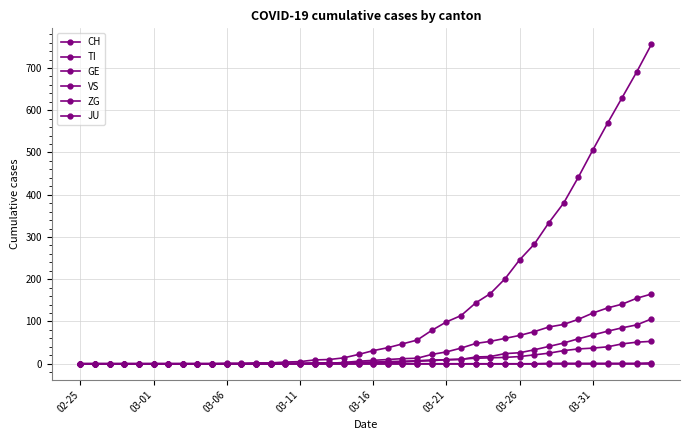

Rank the series by their maximum value, from lowest to highest.

JU, ZG, VS, GE, TI, CH